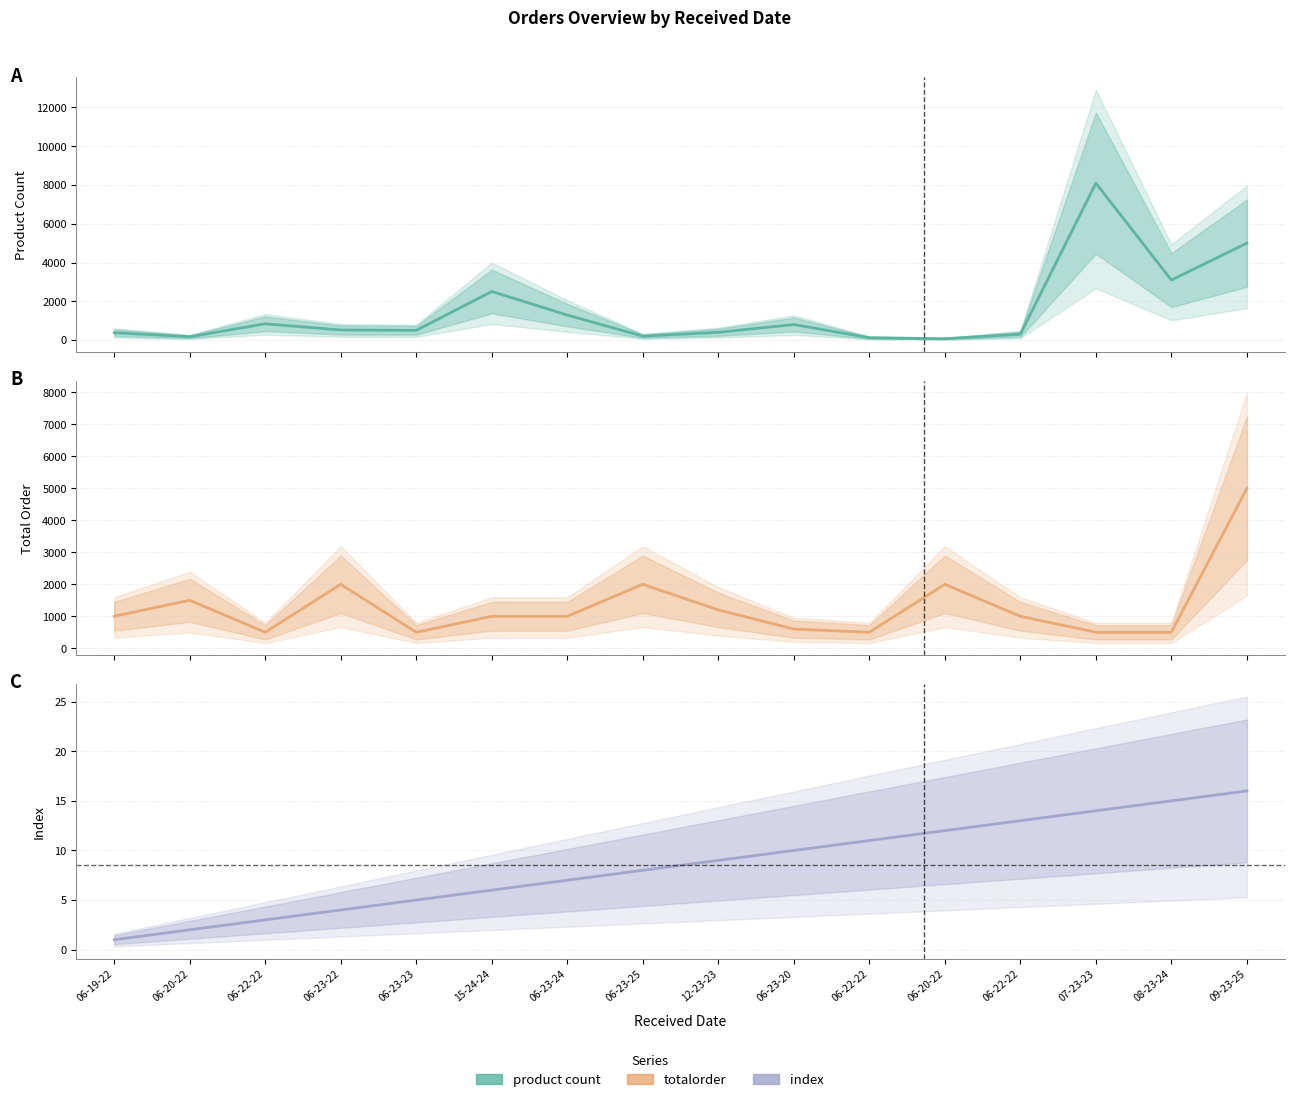

Where does the Index series first go above 9?

06-23-20